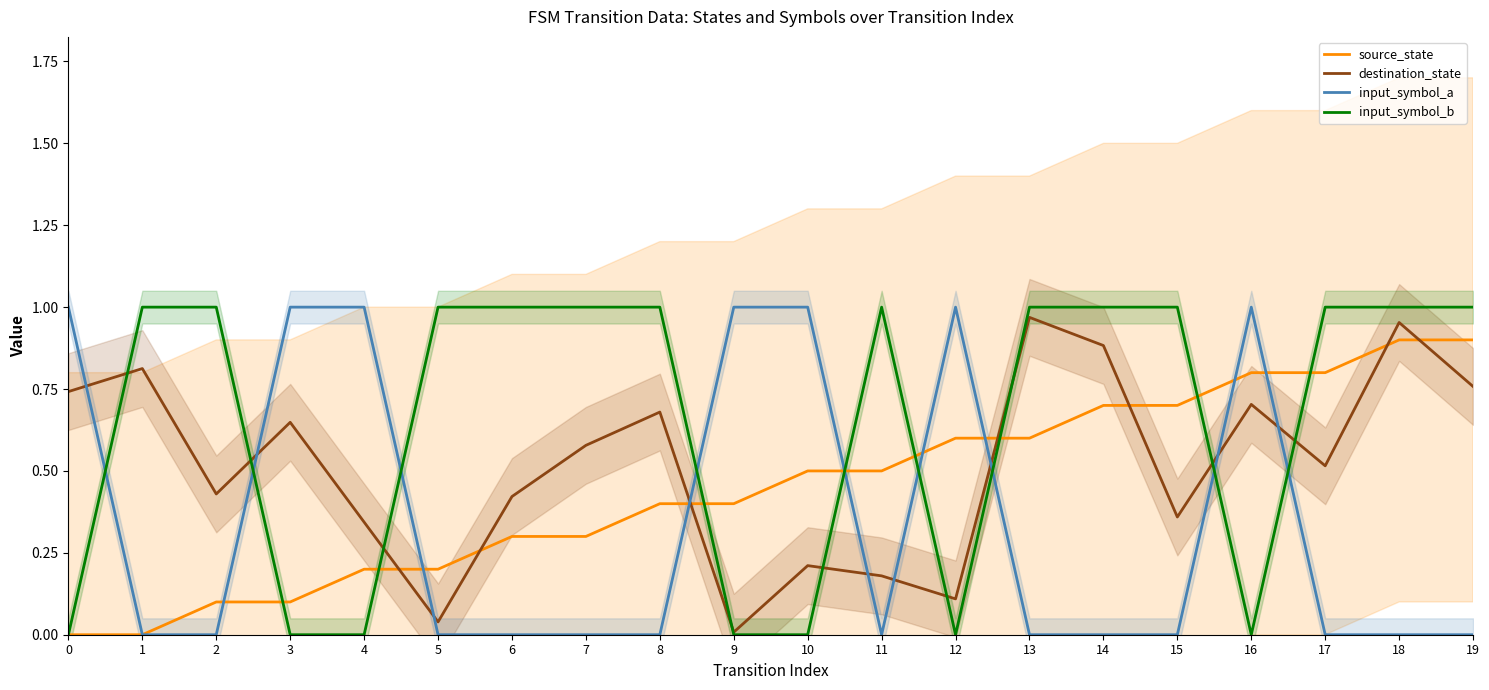

At which label does source_state reach its peak?

18